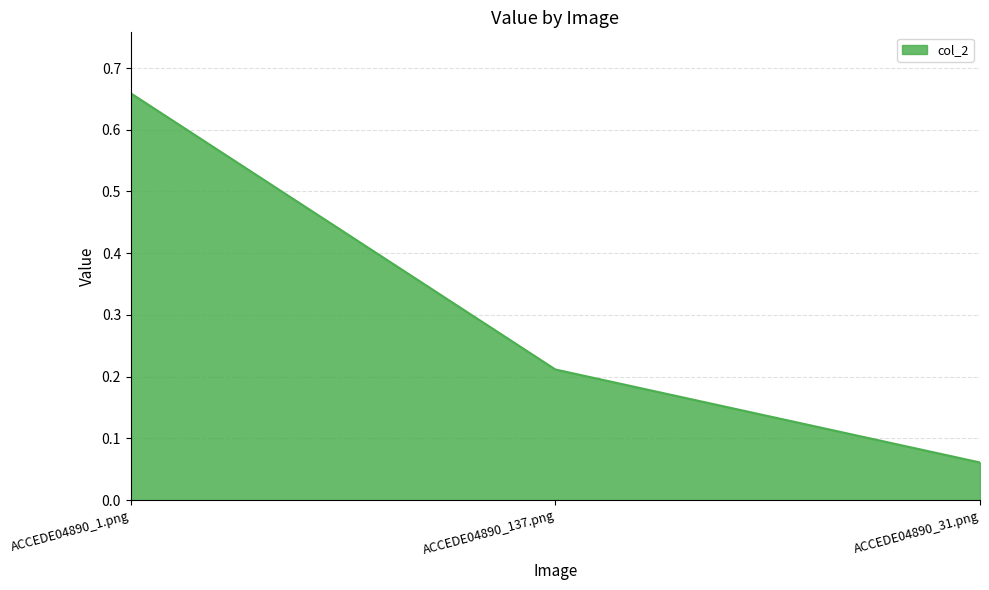

Which has a higher value, ACCEDE04890_137.png or ACCEDE04890_1.png?

ACCEDE04890_1.png